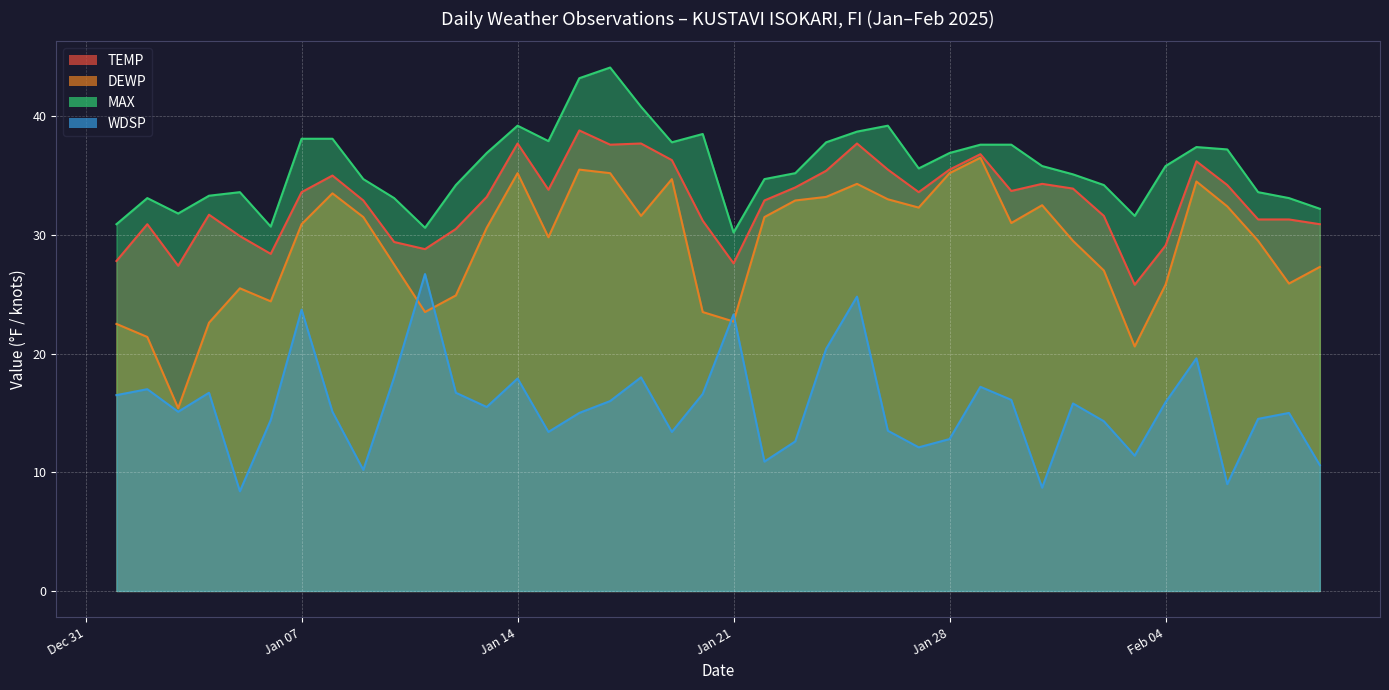

What is the difference between the WDSP values at 2025-01-20 and 2025-01-24?

3.8